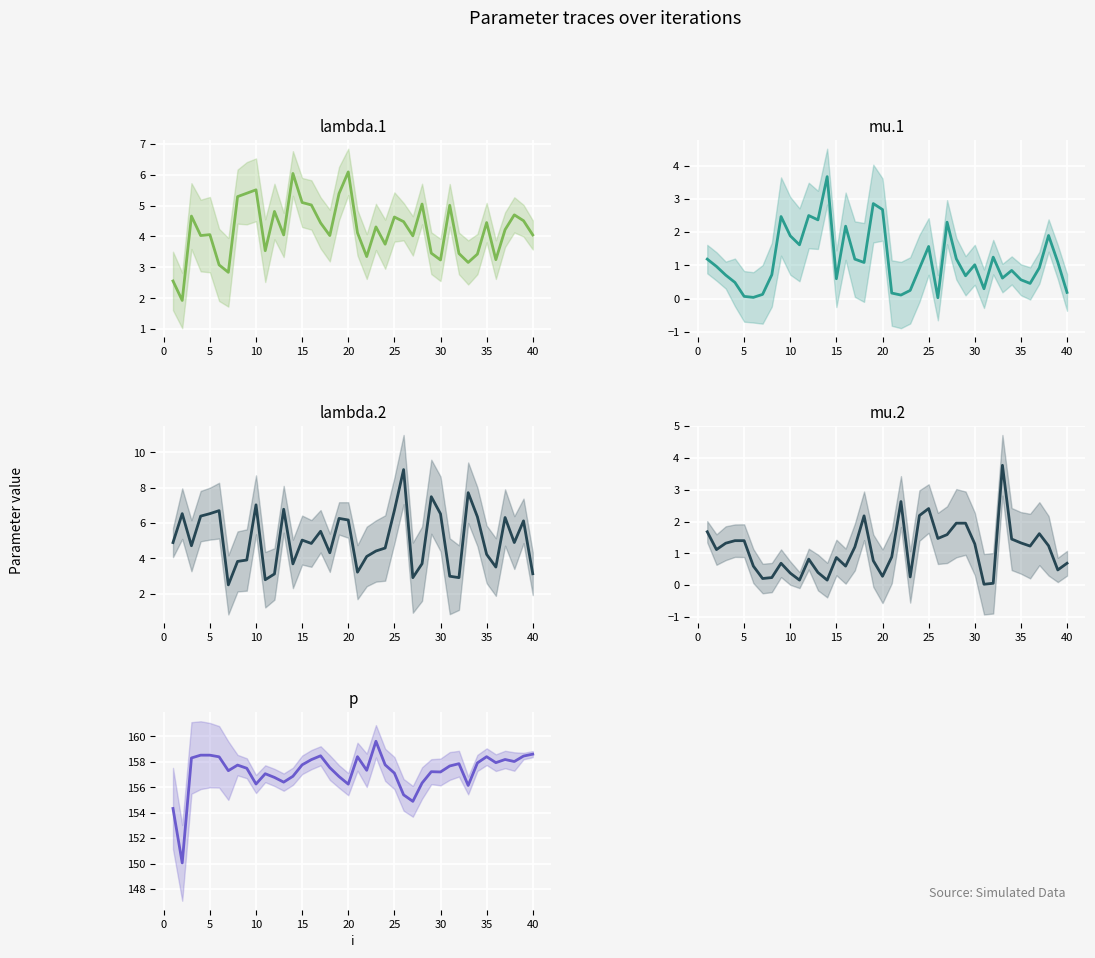

What are all the series names shown in the legend?

lambda.1, mu.1, lambda.2, mu.2, p